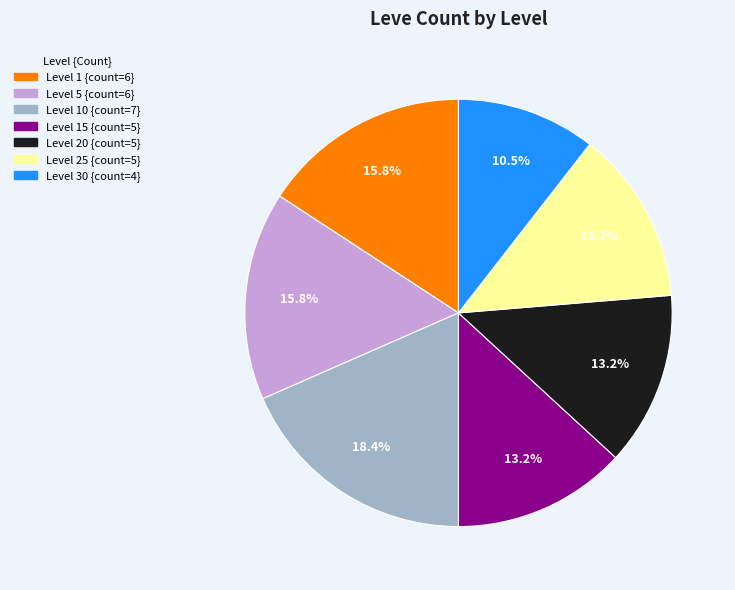

To the nearest percent, what is the difference between the largest and smallest slice percentages?

8%